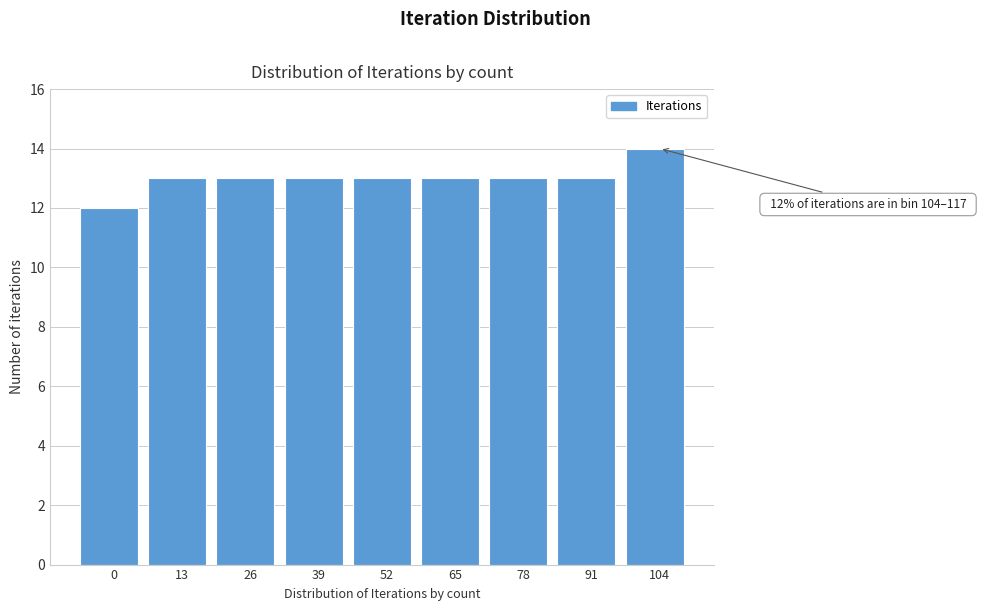

Reading left to right, transcribe all the data shown in this chart.

0=12	13=13	26=13	39=13	52=13	65=13	78=13	91=13	104=14